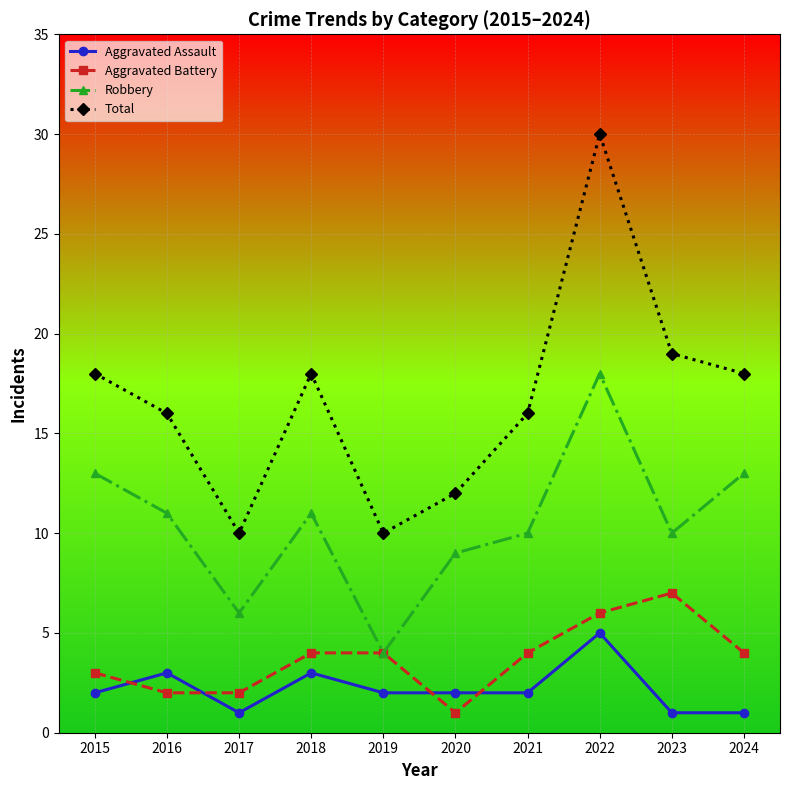

What is the total value across all series at 2017?

19